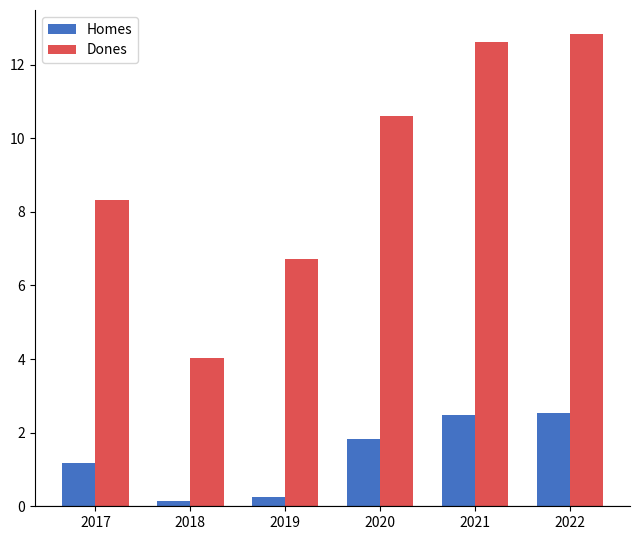

How many categories are shown in the chart?

6